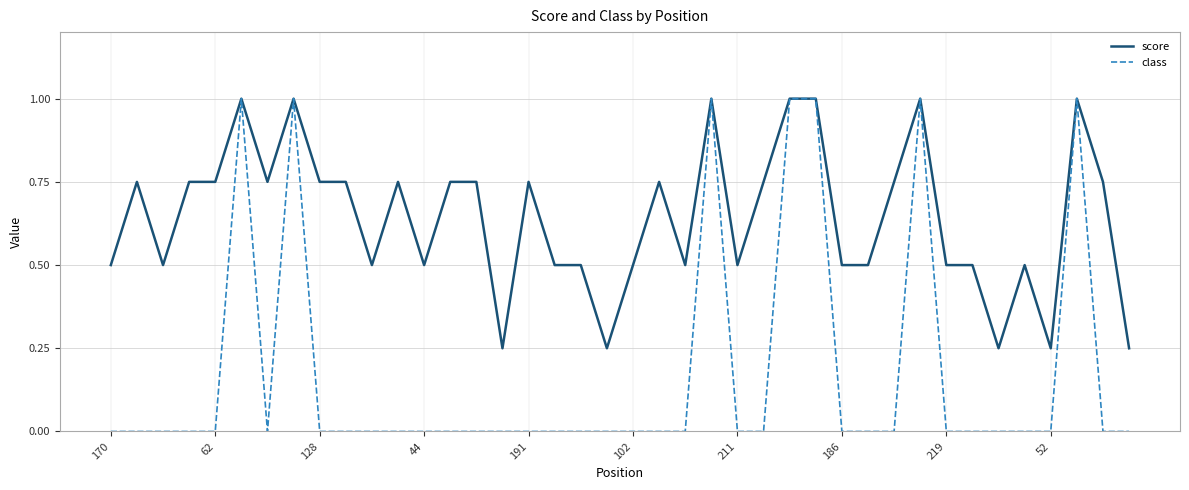

Which series has the largest range (max minus min)?

class